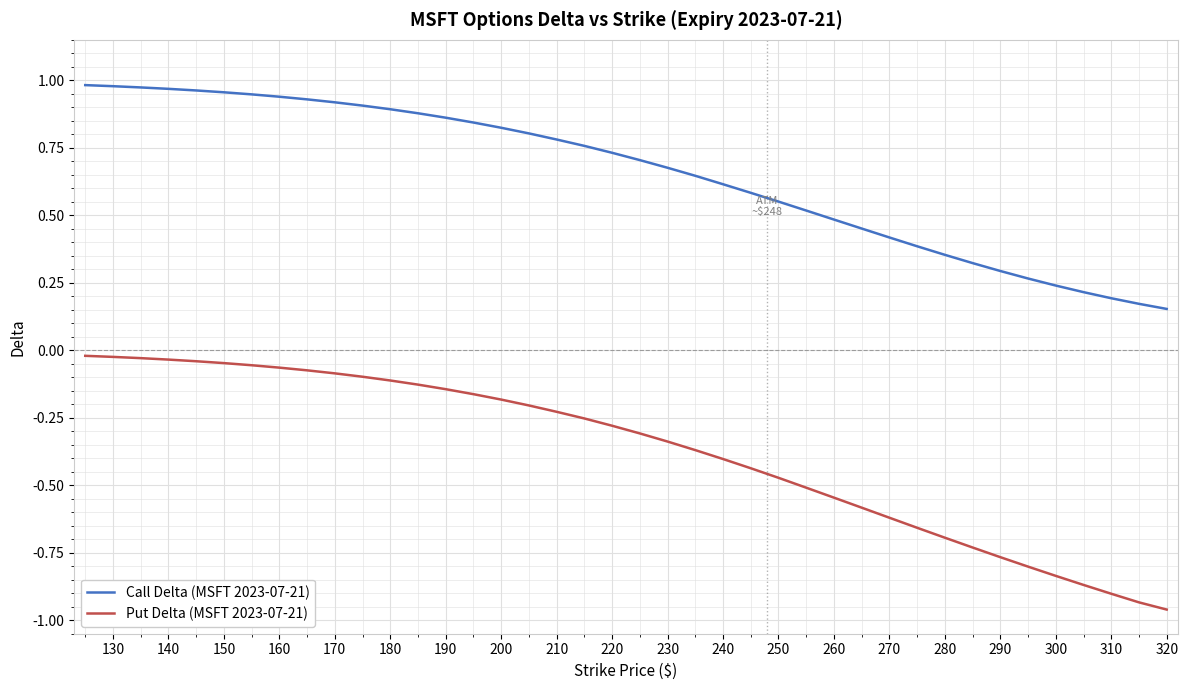

List the series in order of their overall mean, lowest first.

Put Delta (MSFT 2023-07-21), Call Delta (MSFT 2023-07-21)